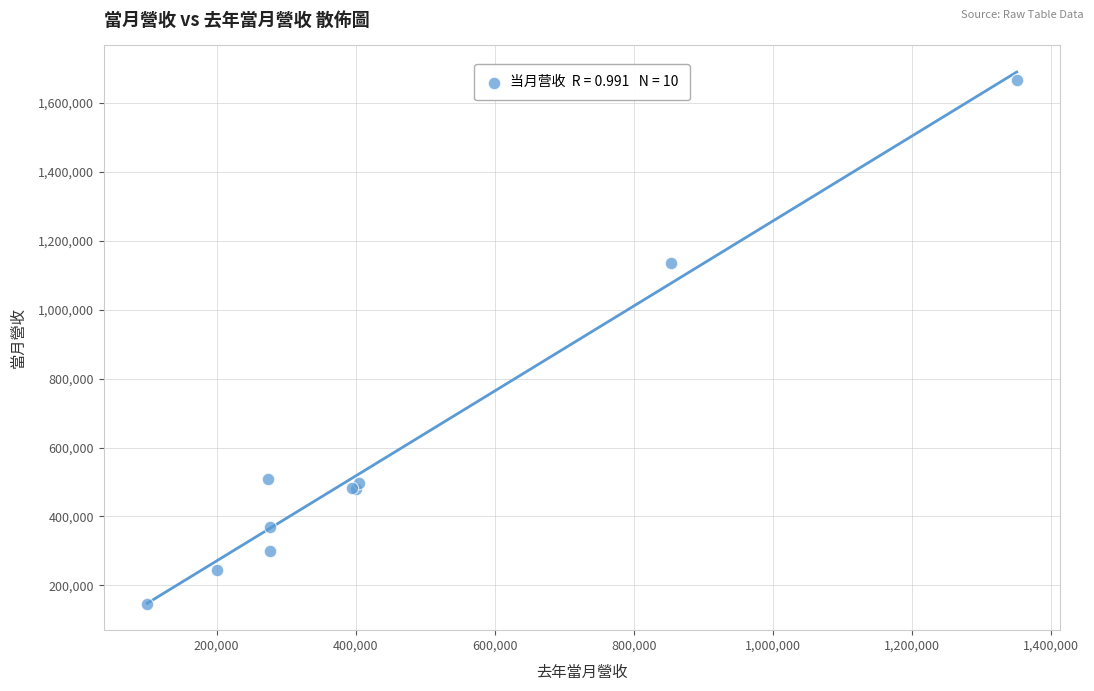

What Y value in the scatter plot is closest to 907323?

1135584